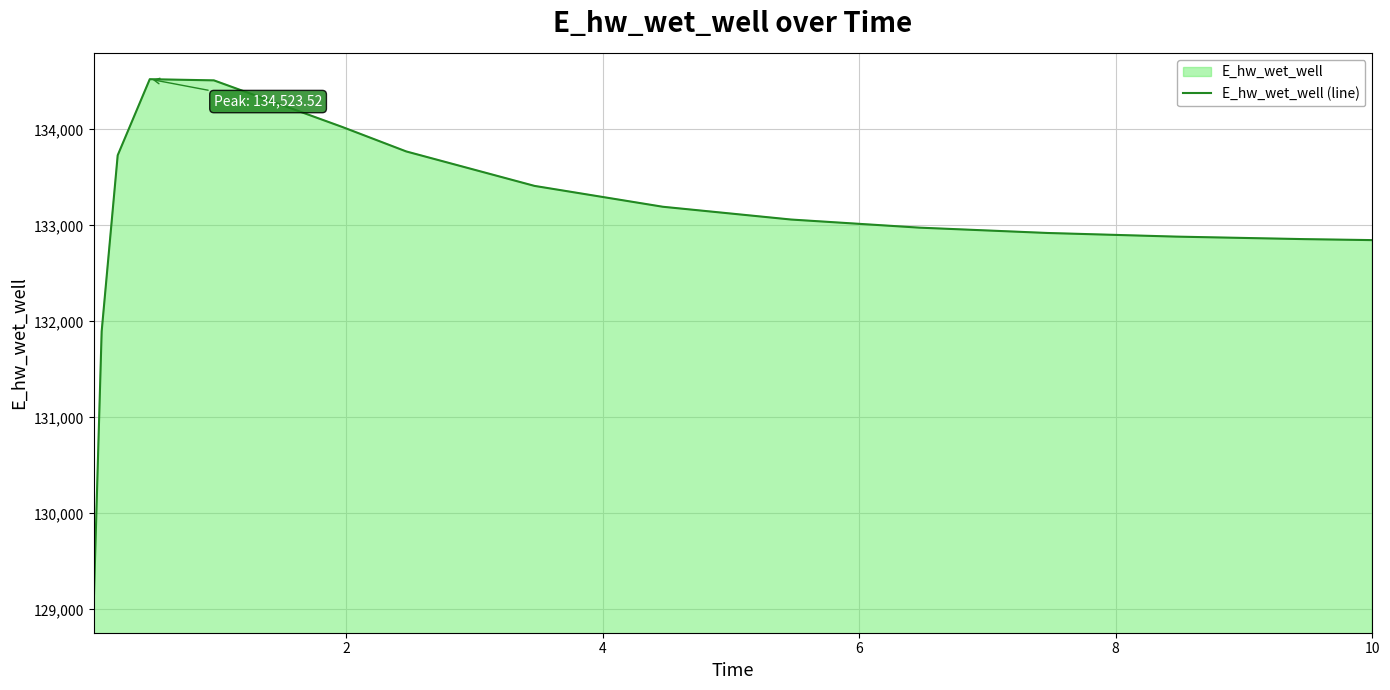

How many interior local peaks (higher than both neighbors) does the data have?

1